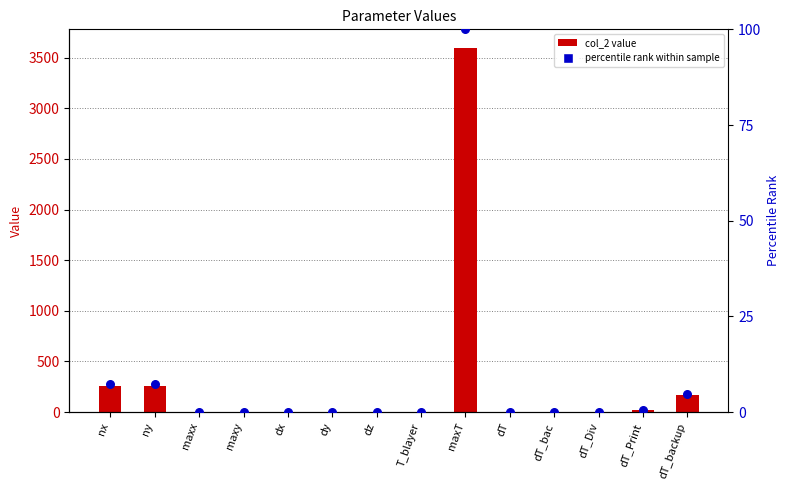

What are all the series names shown in the legend?

col_2, percentile rank